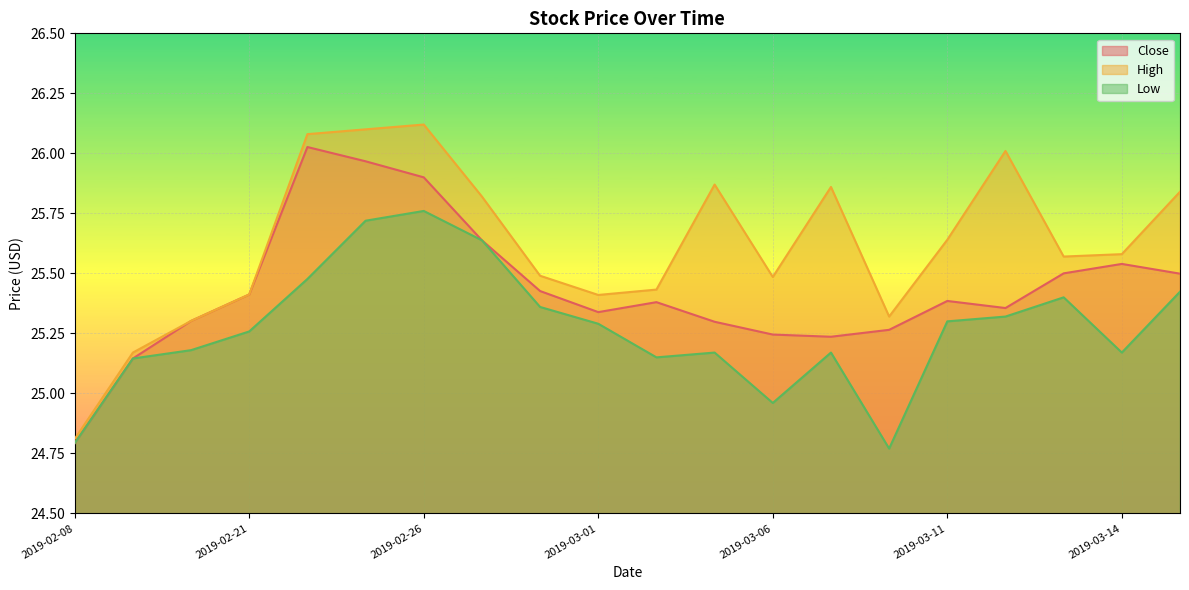

The Low series shows 25.2 at 2019-03-07. True or false?

True